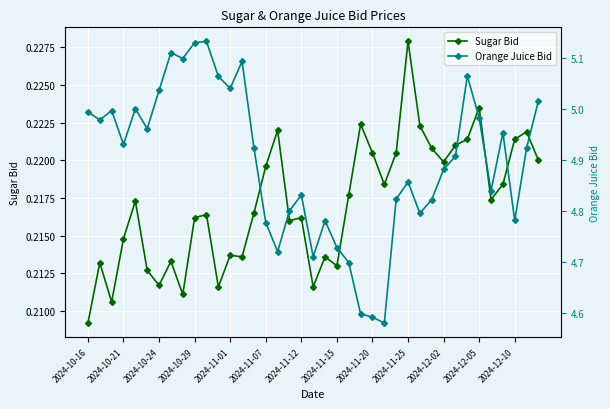

Which series has the largest total across all categories?

Orange Juice Bid